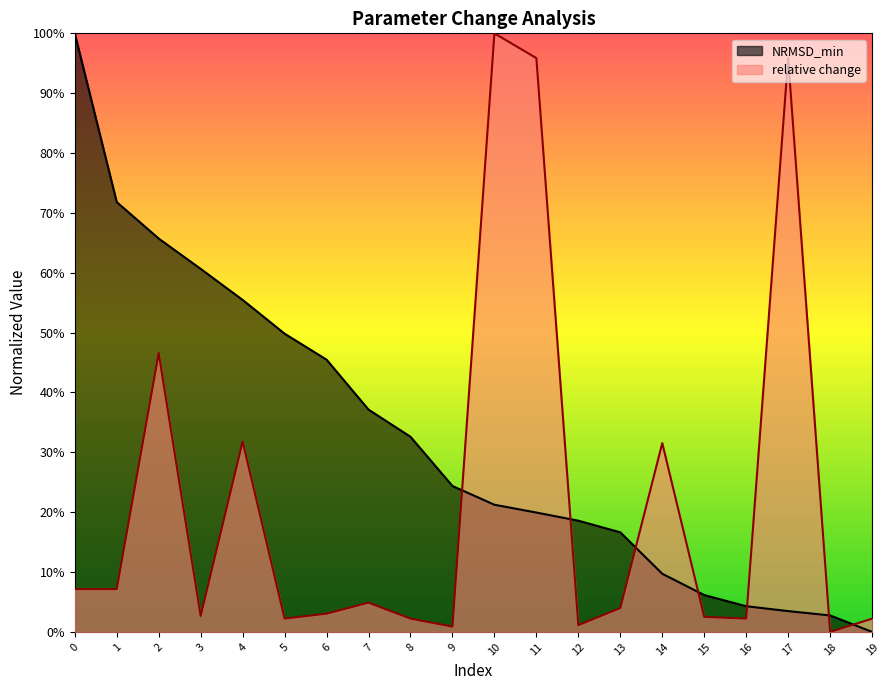

List the series in order of their overall mean, lowest first.

relative change, NRMSD_min